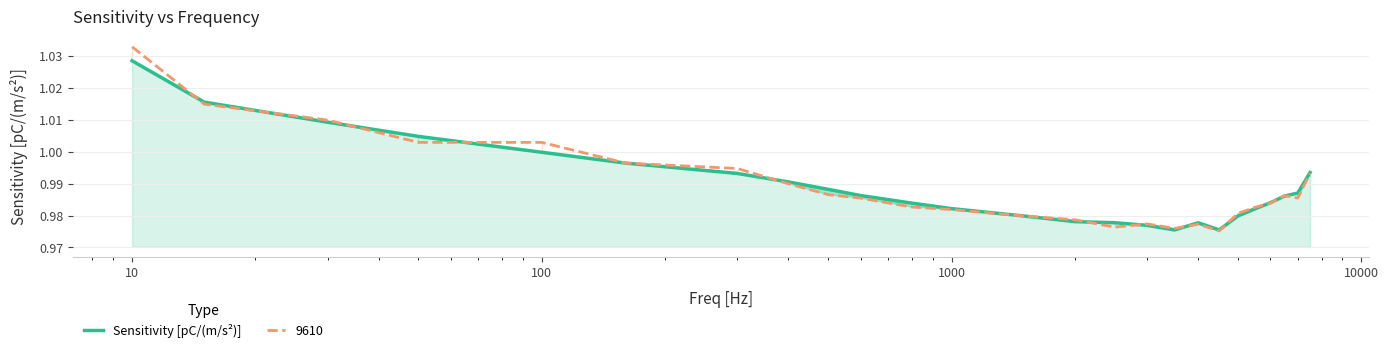

List the series in order of their peak value, lowest first.

Sensitivity [pC/(m/s²)], 9610